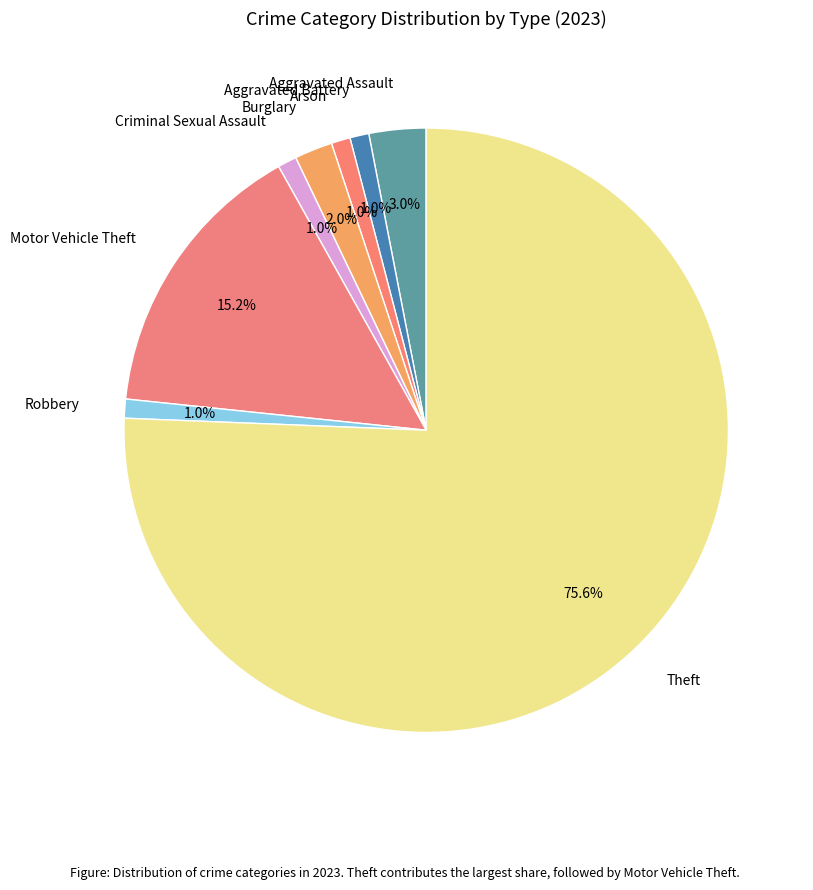

Combined, do Aggravated Battery and Theft account for over 50%?

Yes